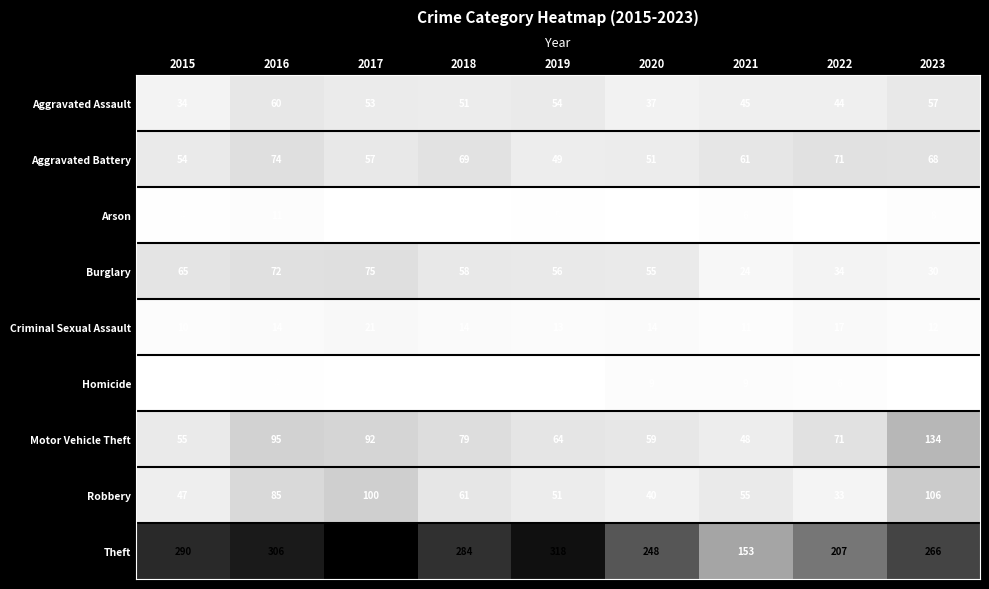

What is the difference between the maximum and second lowest values in the Homicide series?

6